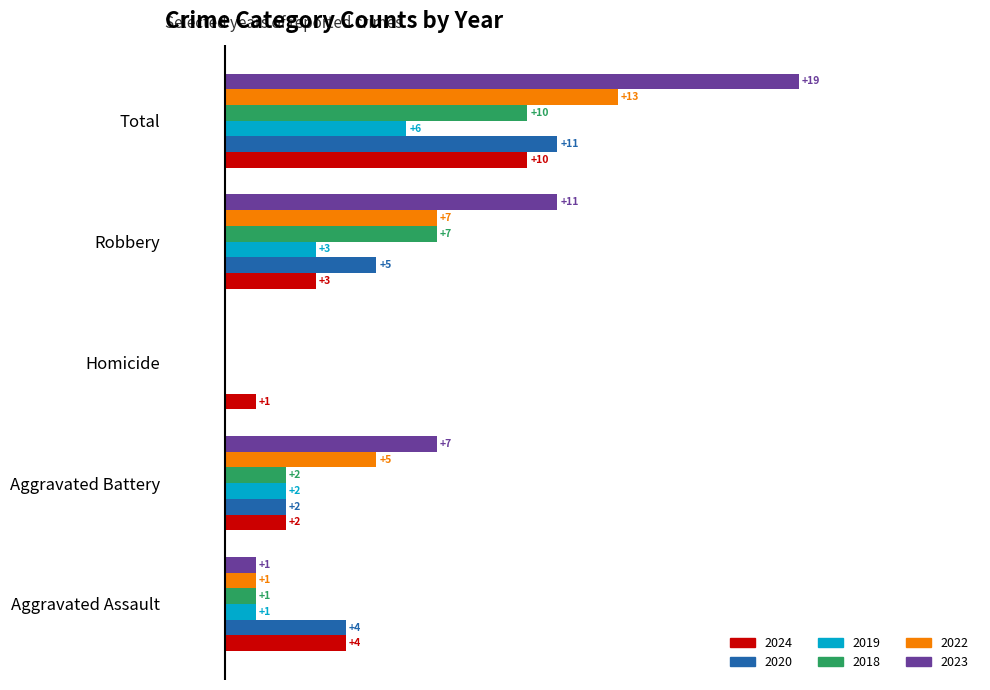

Which category has the highest value in the 2018 series?

Total